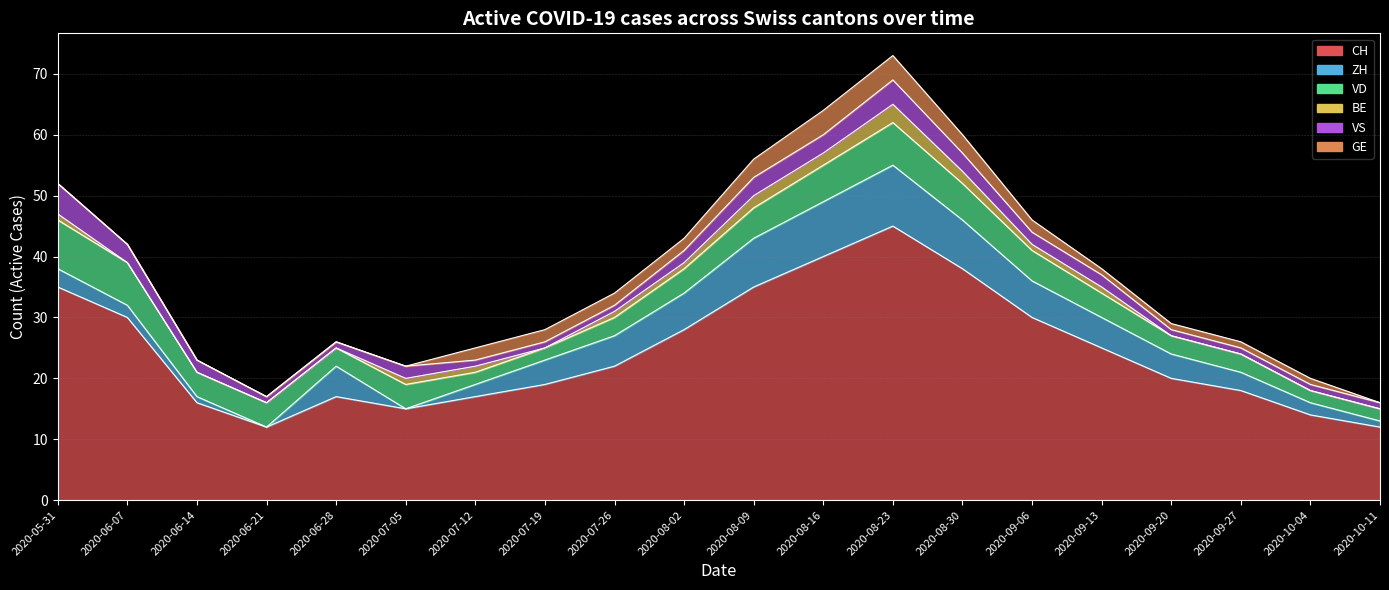

What is the difference between the VD values at 2020-08-02 and 2020-09-20?

1